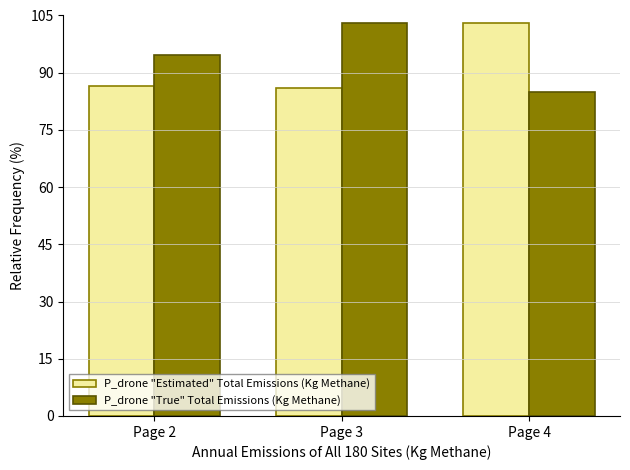

What is the average value of the P_drone "Estimated" Total Emissions (Kg Methane) series?

91.9